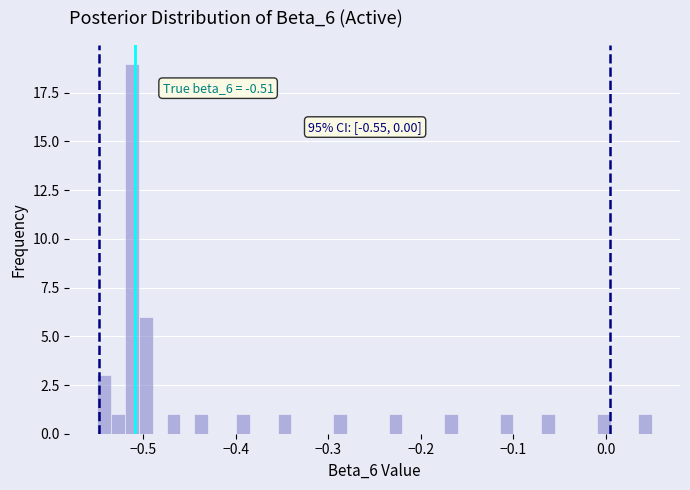

Read against the x-axis, roughly where is the centre of the tallest bar?

-0.51